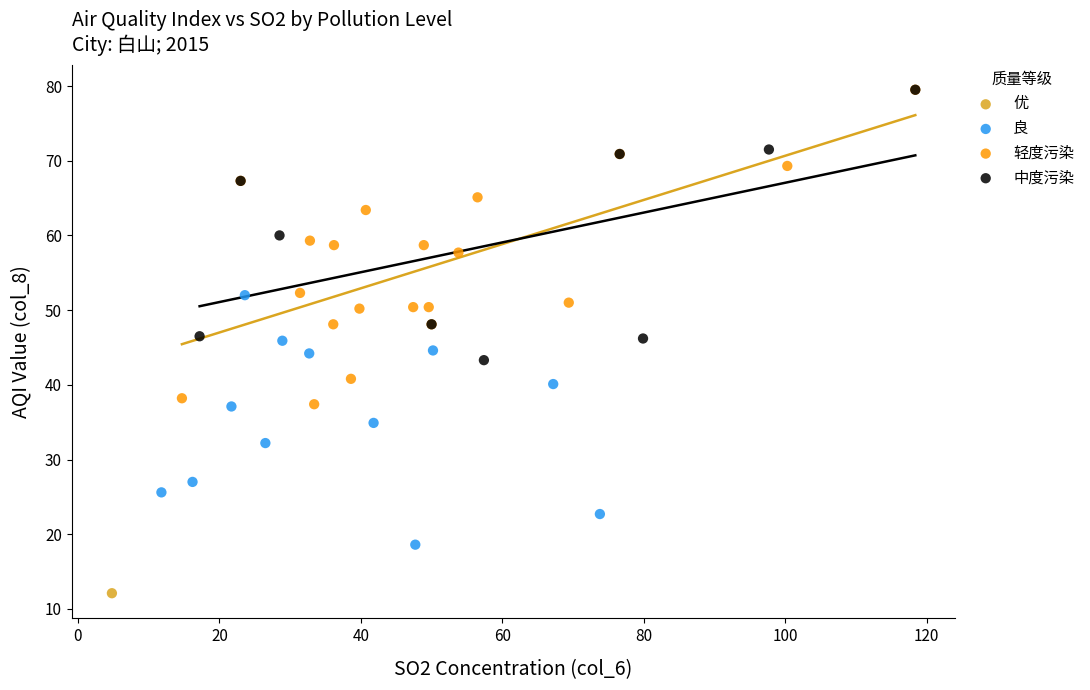

What are all the series names shown in the legend?

优, 良, 轻度污染, 中度污染